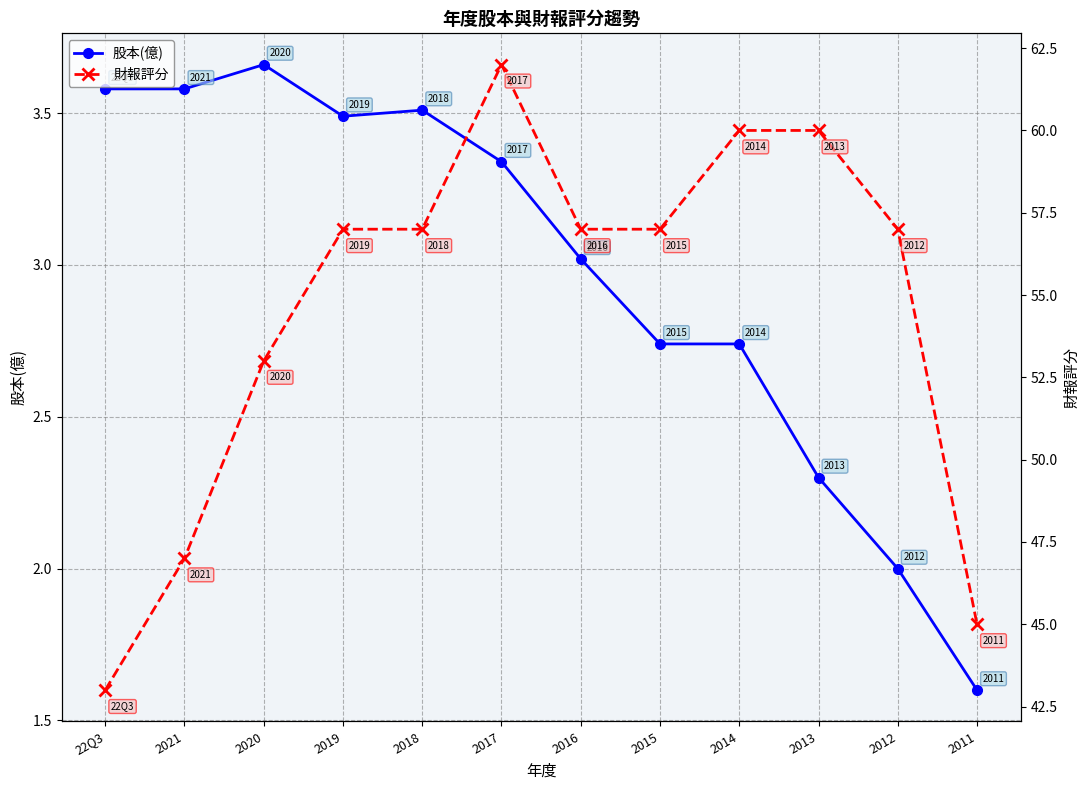

At 2018, list the series in order from largest to smallest.

財報評分, 股本(億)